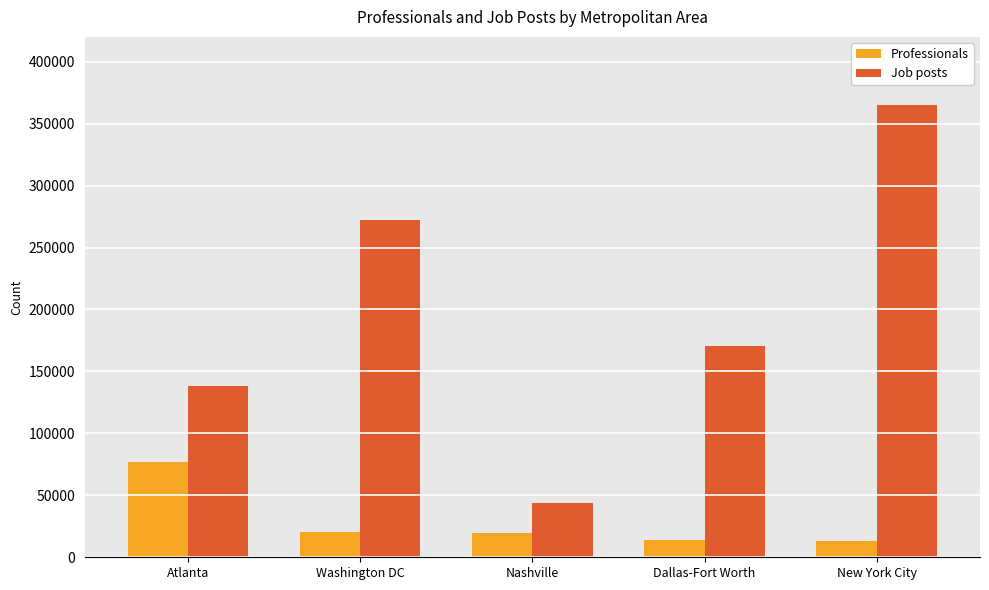

How many values in the Job posts series are below 170662?

2